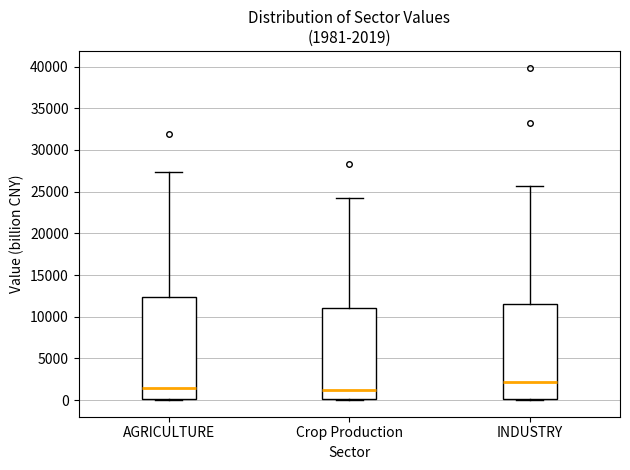

Which box is the tallest, from its lower edge to its upper edge?

AGRICULTURE